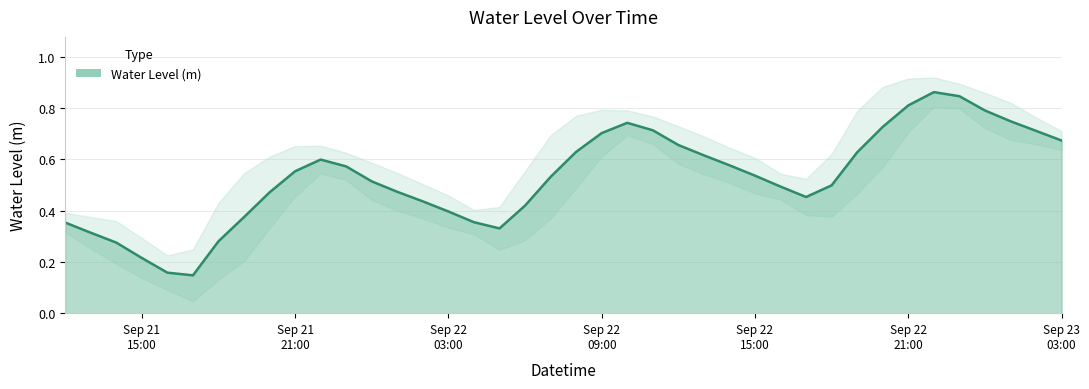

How many points are higher than both their immediate neighbors (excluding endpoints)?

3